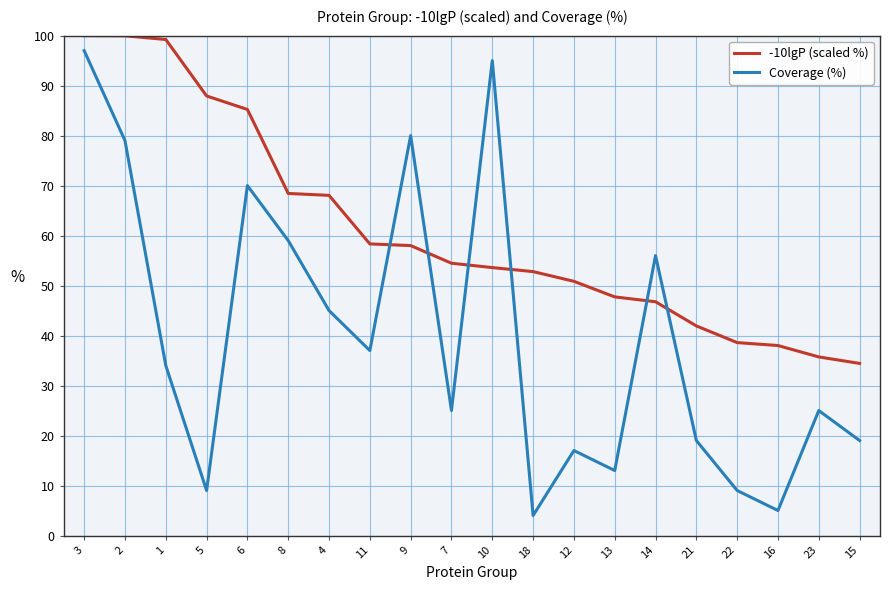

At 15, list the series in order from largest to smallest.

-10lgP (scaled %), Coverage (%)